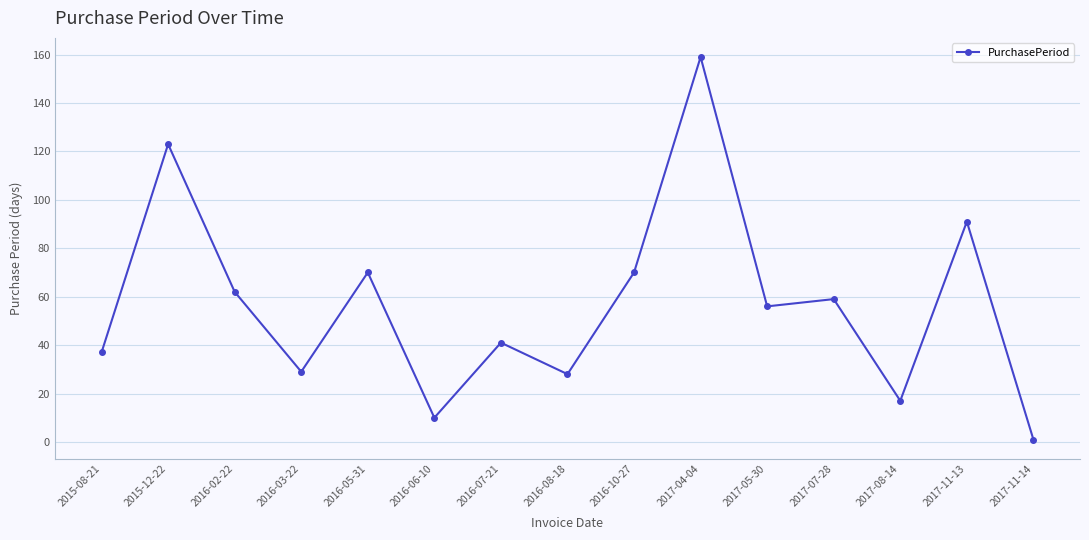

Which has a higher value, 2016-06-10 or 2016-02-22?

2016-02-22